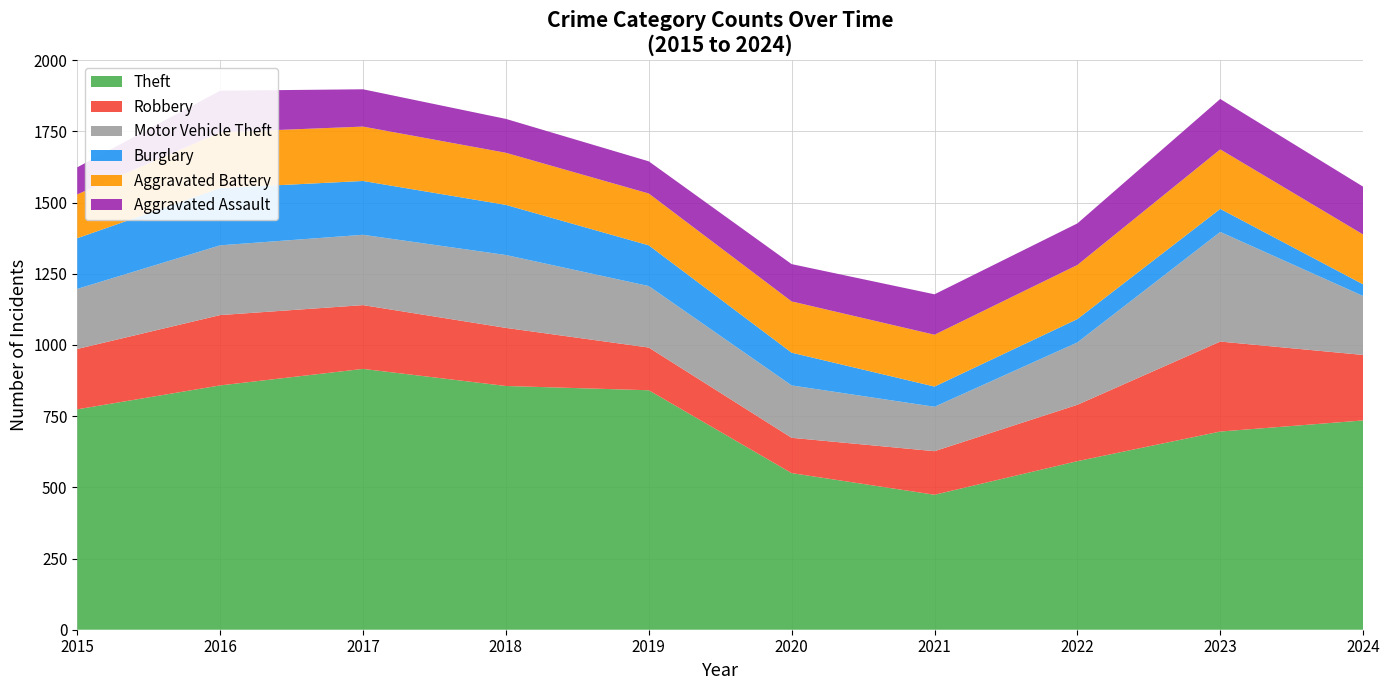

Reading left to right, list all the values displayed in this chart.

Theft: 2015=774	2016=858	2017=916	2018=856	2019=841	2020=550	2021=474	2022=592	2023=696	2024=735
Robbery: 2015=212	2016=247	2017=224	2018=204	2019=150	2020=124	2021=153	2022=198	2023=316	2024=230
Motor Vehicle Theft: 2015=211	2016=245	2017=247	2018=256	2019=216	2020=184	2021=156	2022=219	2023=385	2024=207
Burglary: 2015=178	2016=201	2017=189	2018=176	2019=143	2020=115	2021=71	2022=82	2023=81	2024=41
Aggravated Battery: 2015=154	2016=196	2017=191	2018=183	2019=182	2020=180	2021=182	2022=190	2023=209	2024=175
Aggravated Assault: 2015=95	2016=146	2017=131	2018=119	2019=113	2020=131	2021=142	2022=146	2023=177	2024=168